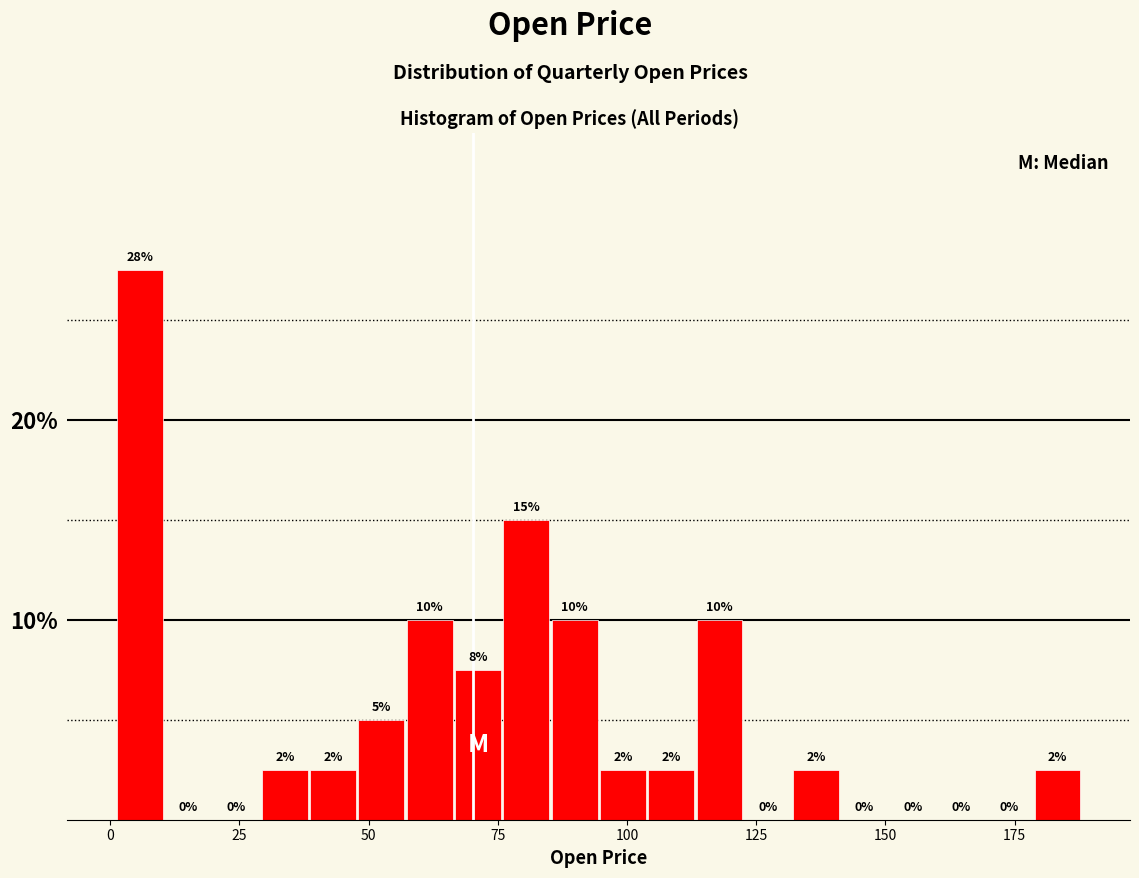

Around what value on the x-axis is the tallest bar? Give the approximate position of its centre, as read against the axis.

5